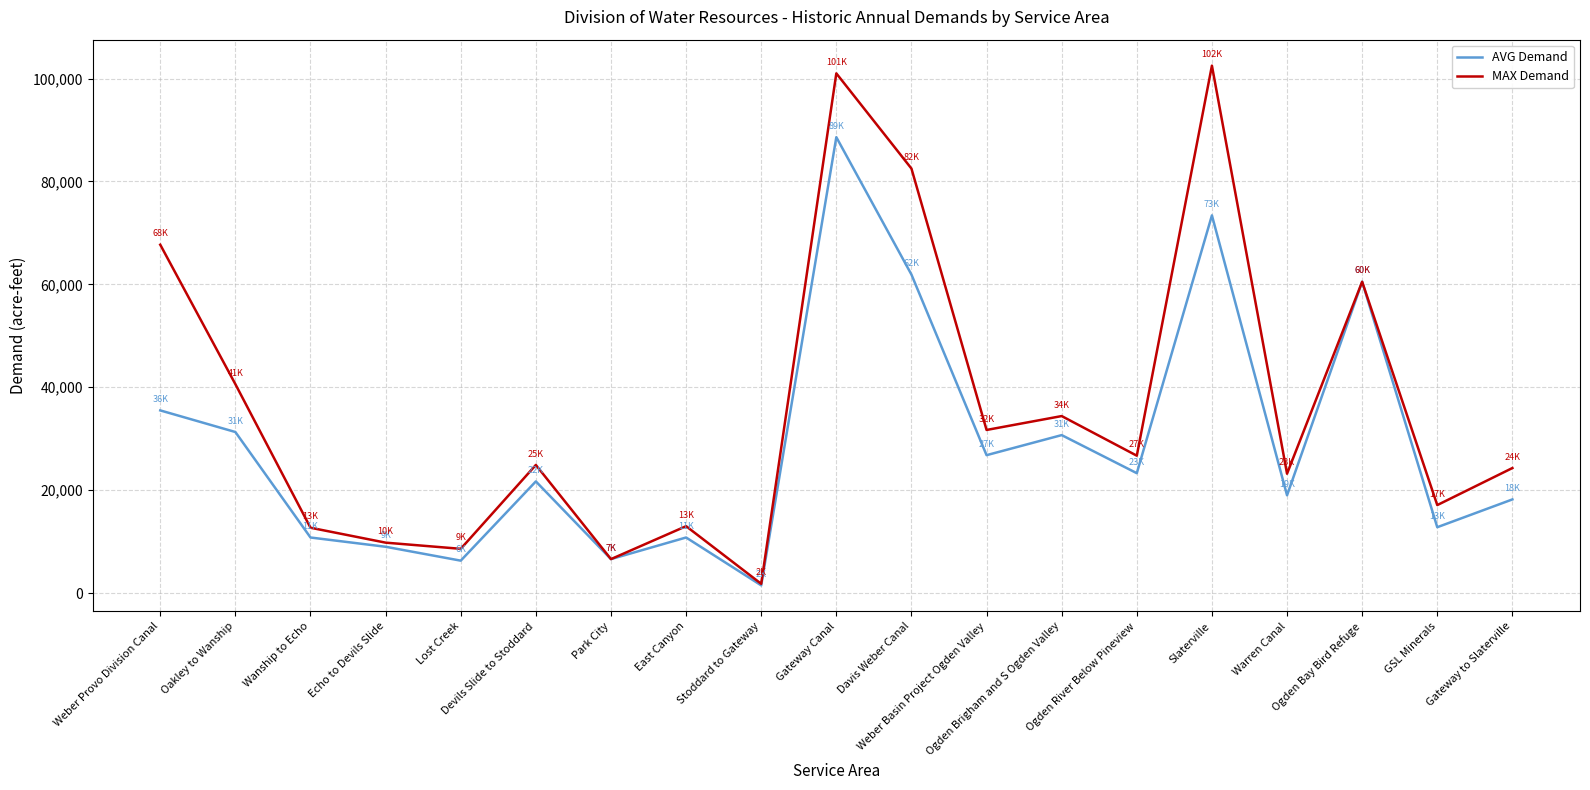

How many values in the MAX Demand series are below 24900?

9